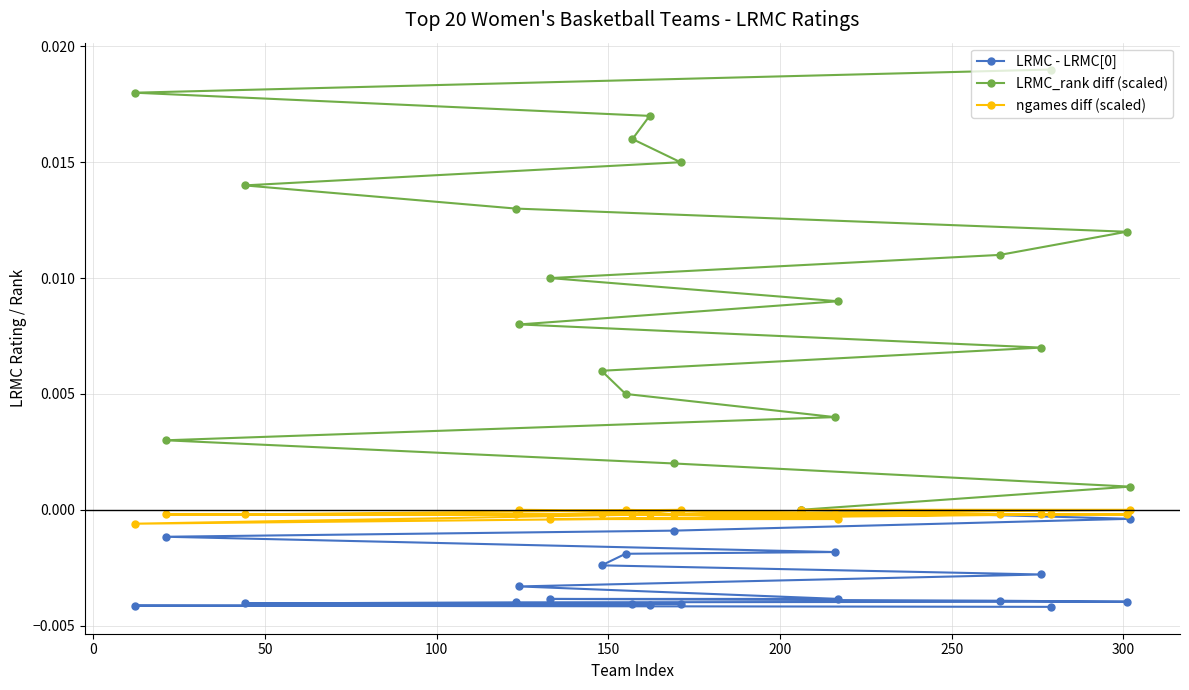

Which series has the widest spread of values?

LRMC_rank diff (scaled)